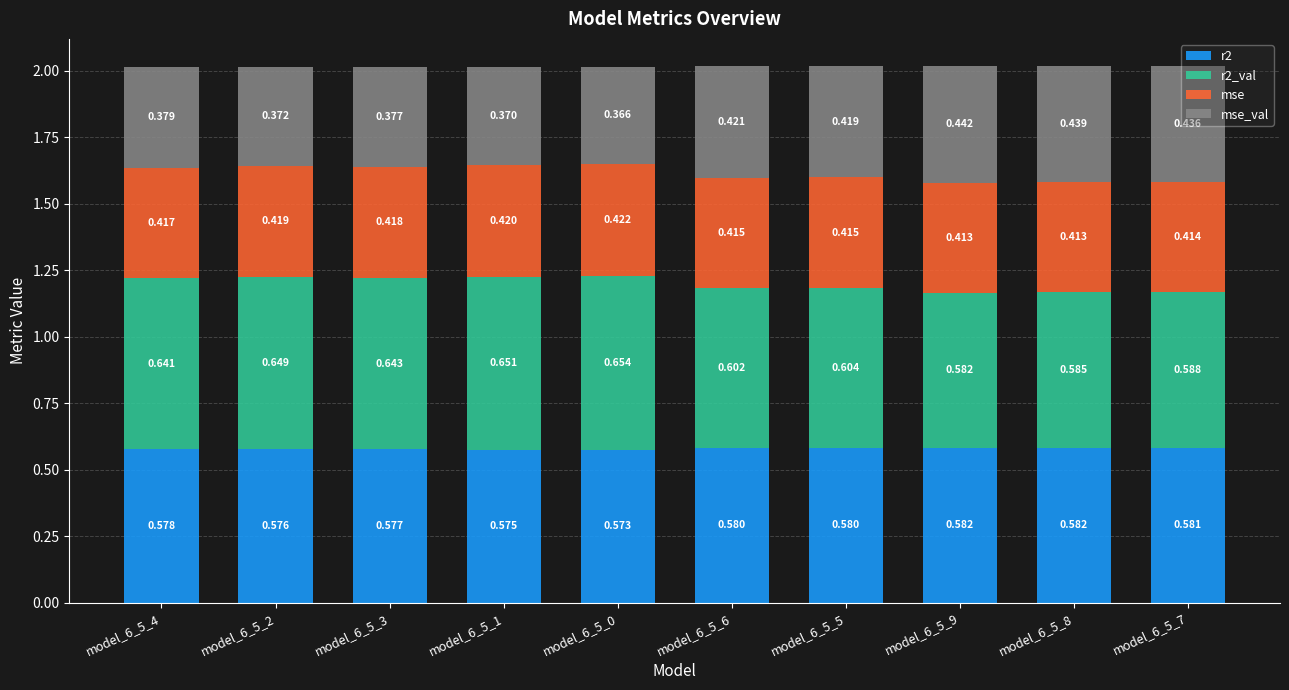

How many bars are there in total?

10